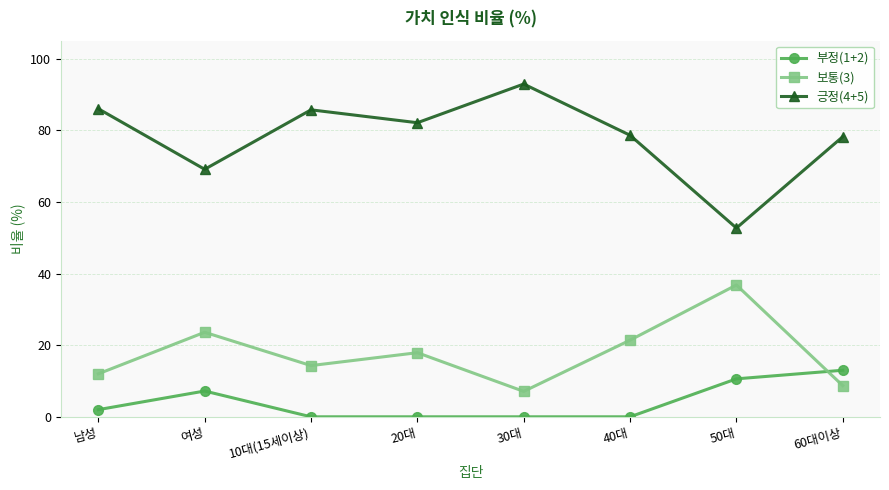

True or false: 보통(3) has more than 1 points higher than both neighbors.

True